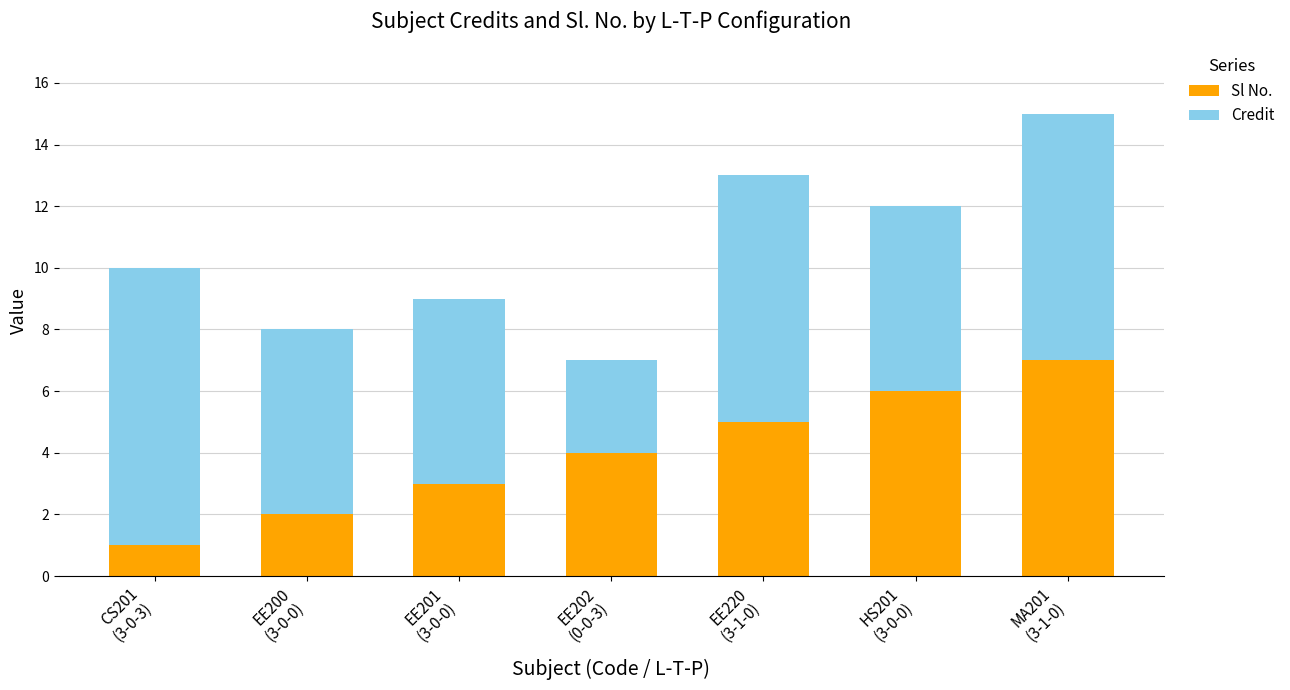

What is the difference between the second highest and minimum values in the Sl No. series?

5